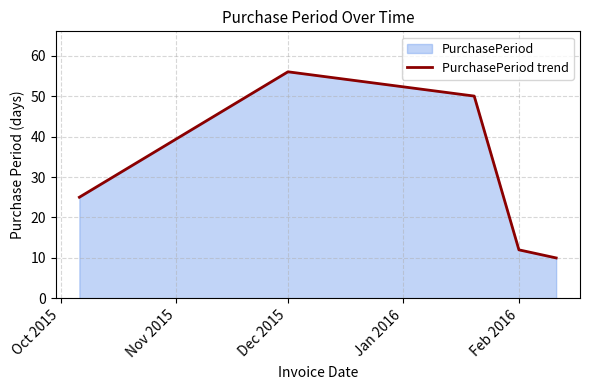

How many interior local peaks (higher than both neighbors) does the data have?

1